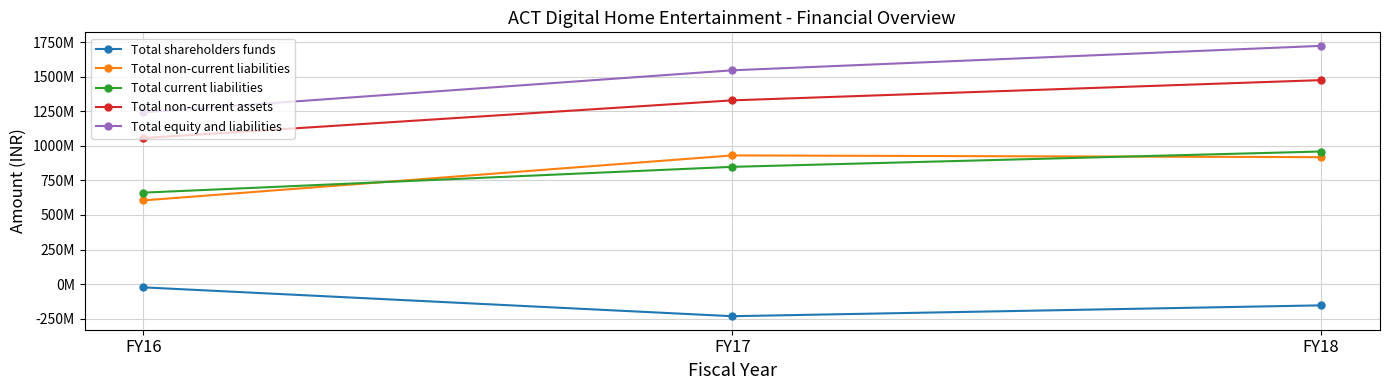

What is the difference between the highest and lowest values at FY18?

1876650000